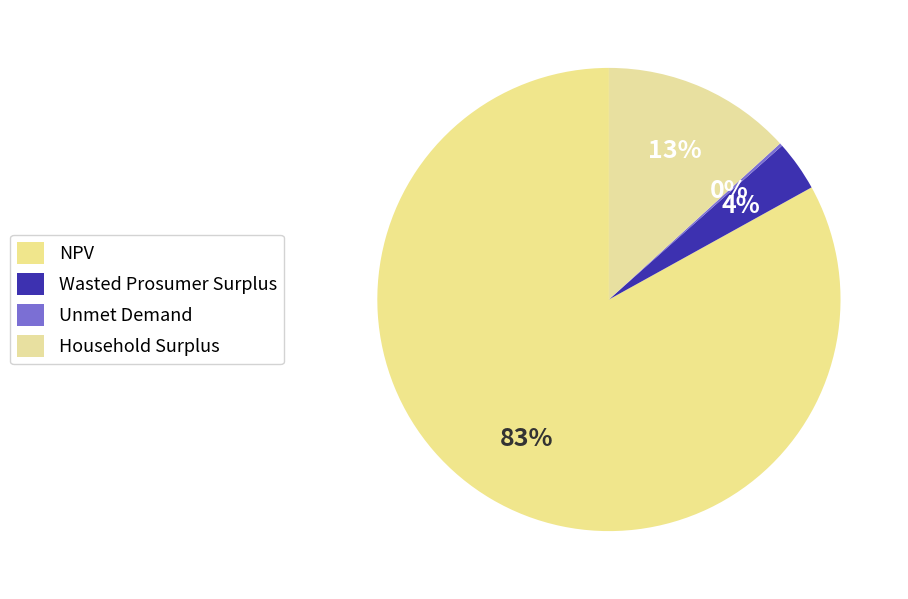

Combined, what portion of the pie is Unmet Demand and Wasted Prosumer Surplus?

3.7%